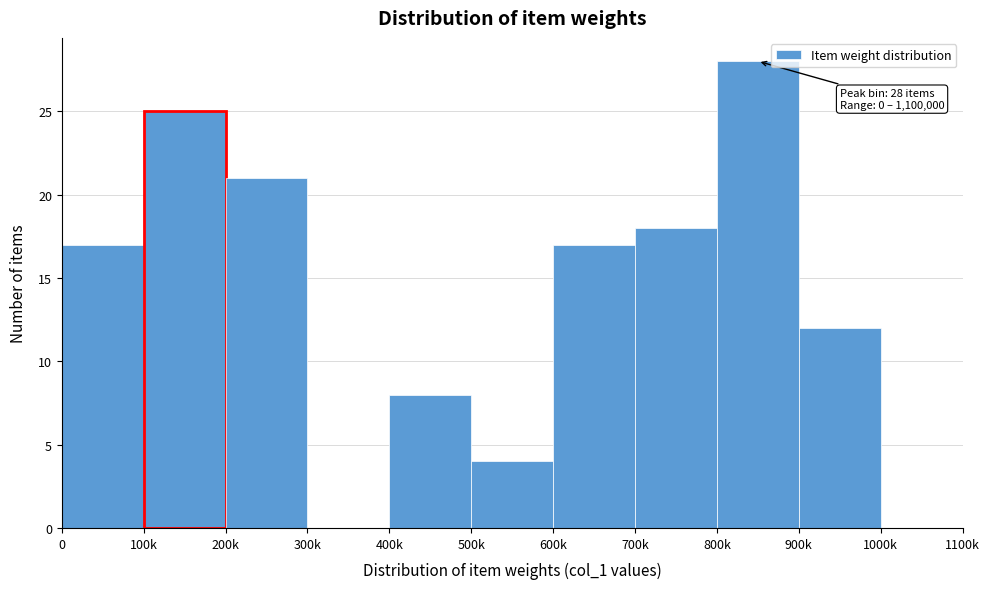

Reading left to right, list all the values displayed in this chart.

0=17	100k=25	200k=21	300k=0	400k=8	500k=4	600k=17	700k=18	800k=28	900k=12	1000k=0